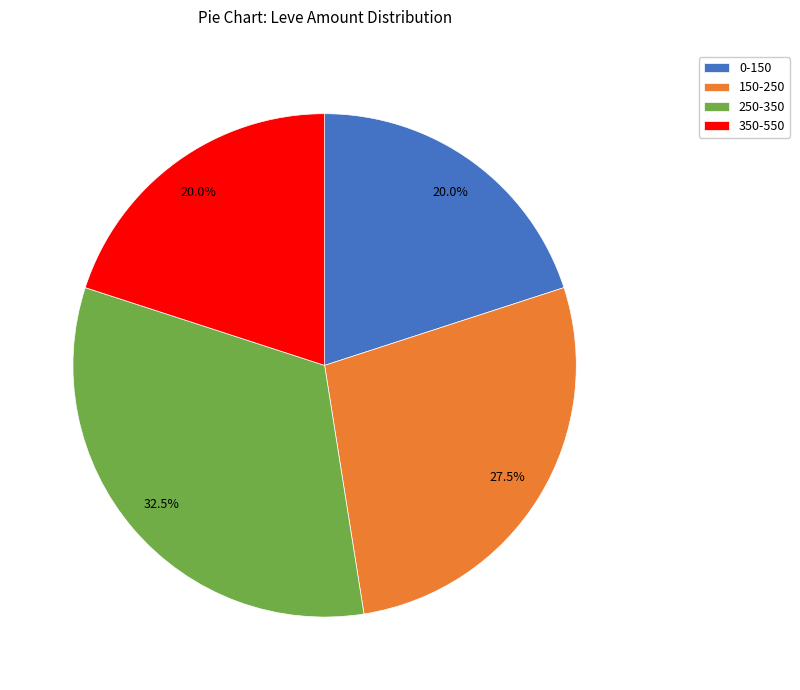

How many segments does this pie chart have?

4